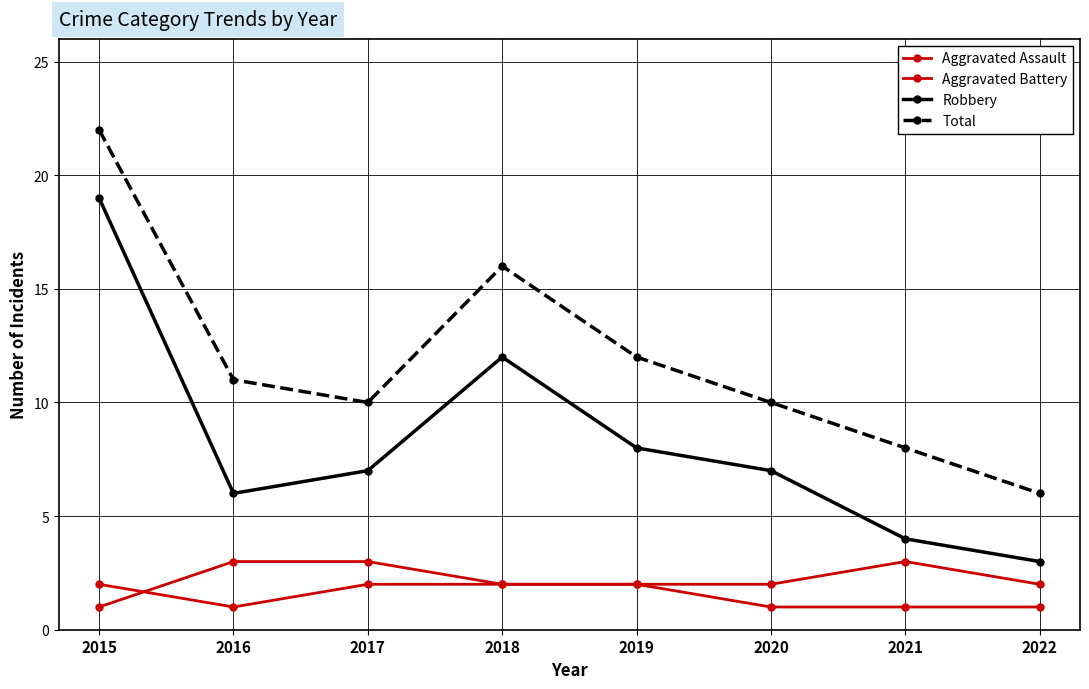

How many lines are shown in the chart?

4